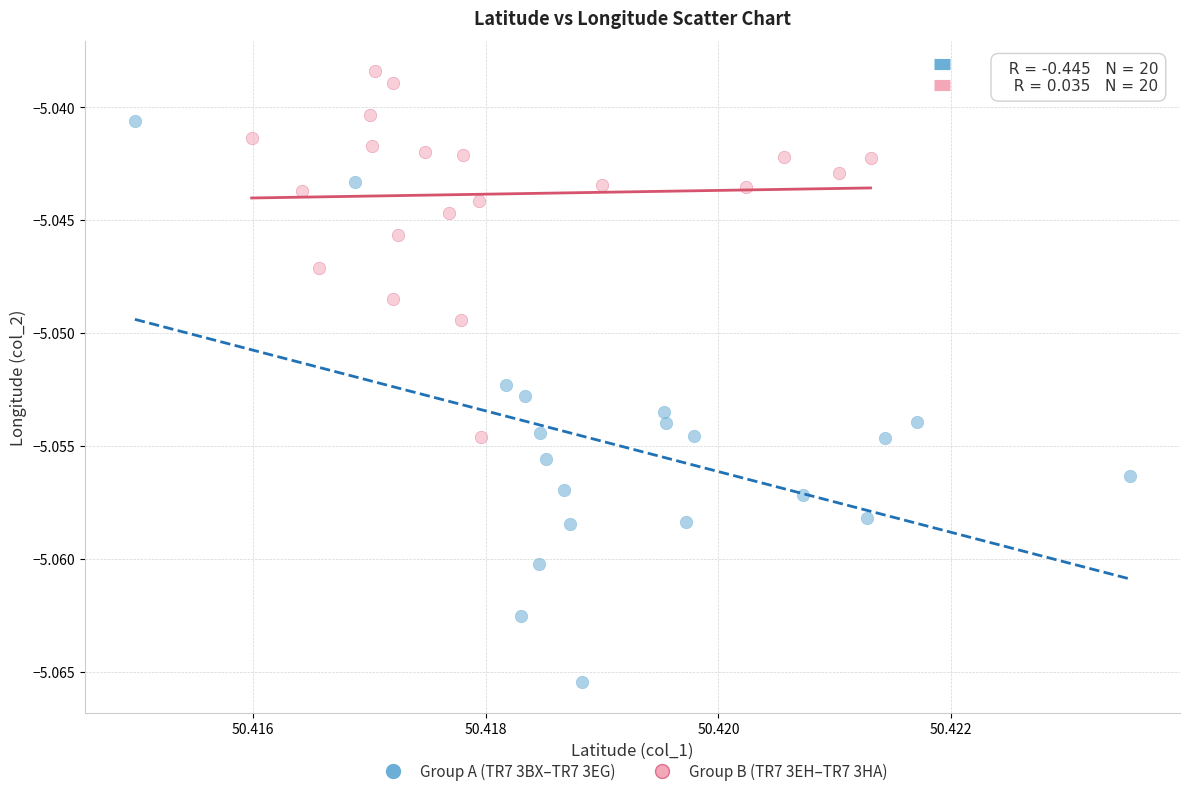

Which series reaches the maximum Y coordinate?

Group B (TR7 3EH–TR7 3HA)